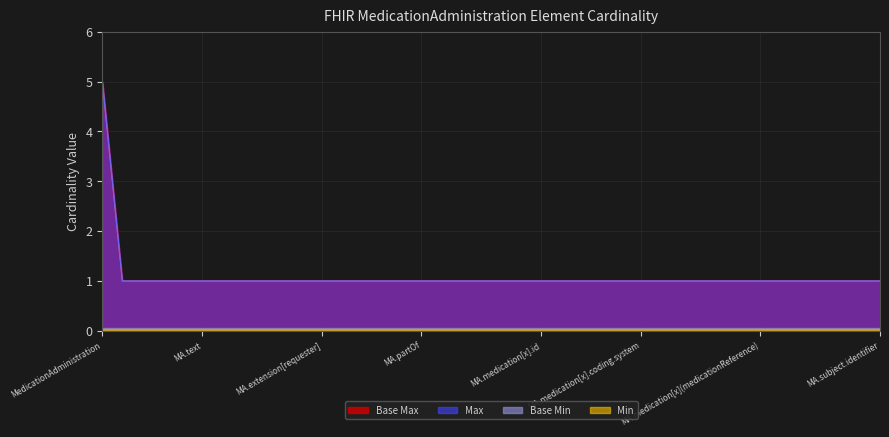

Where is Base Max nearest to the value 3?

MedicationAdministration